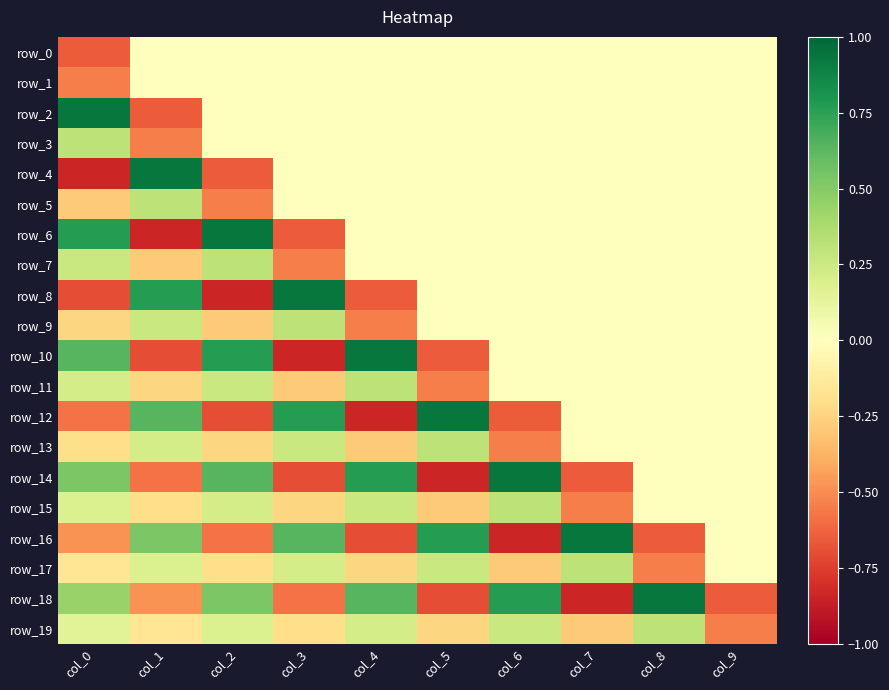

Count the row_17 values in the range 0 to 1.

5